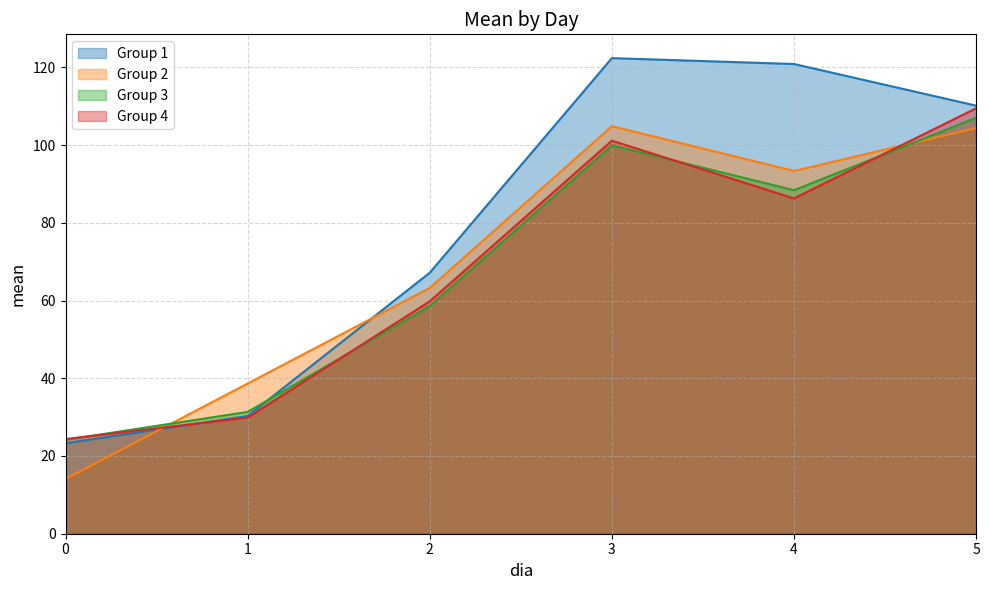

What is the sum of all Group 1 values?

474.1